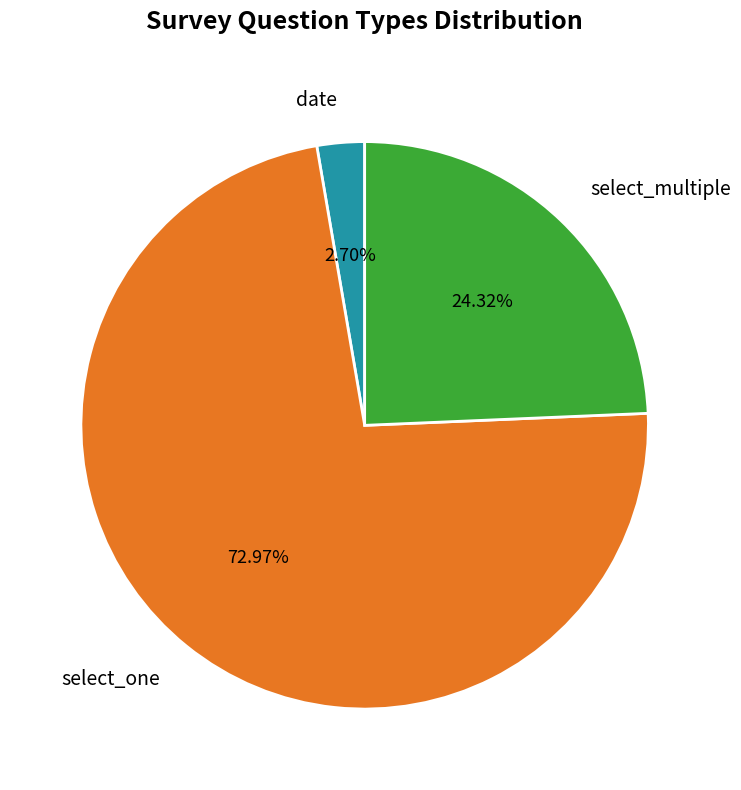

Rank the categories by value from highest to lowest.

select_one, select_multiple, date